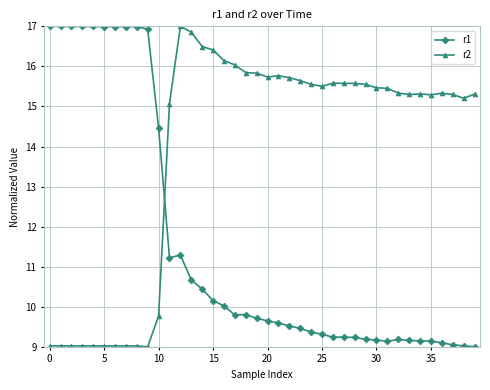

Rank the series by their average value, from highest to lowest.

r2, r1